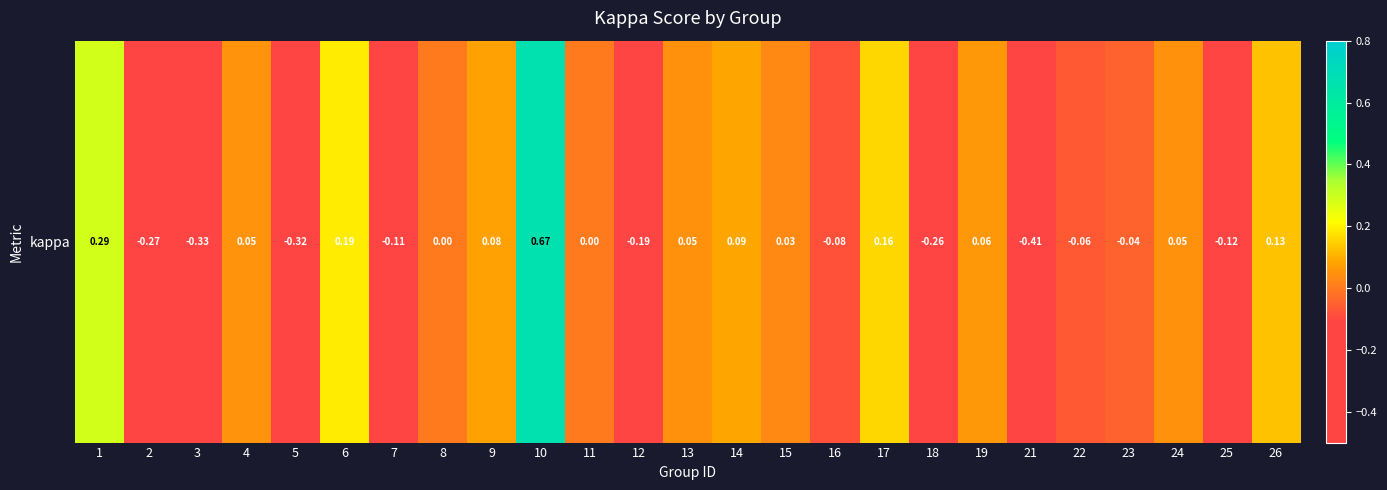

List the labels in order of value, smallest first.

21, 3, 5, 2, 18, 12, 25, 7, 16, 22, 23, 8, 11, 15, 24, 13, 4, 19, 9, 14, 26, 17, 6, 1, 10